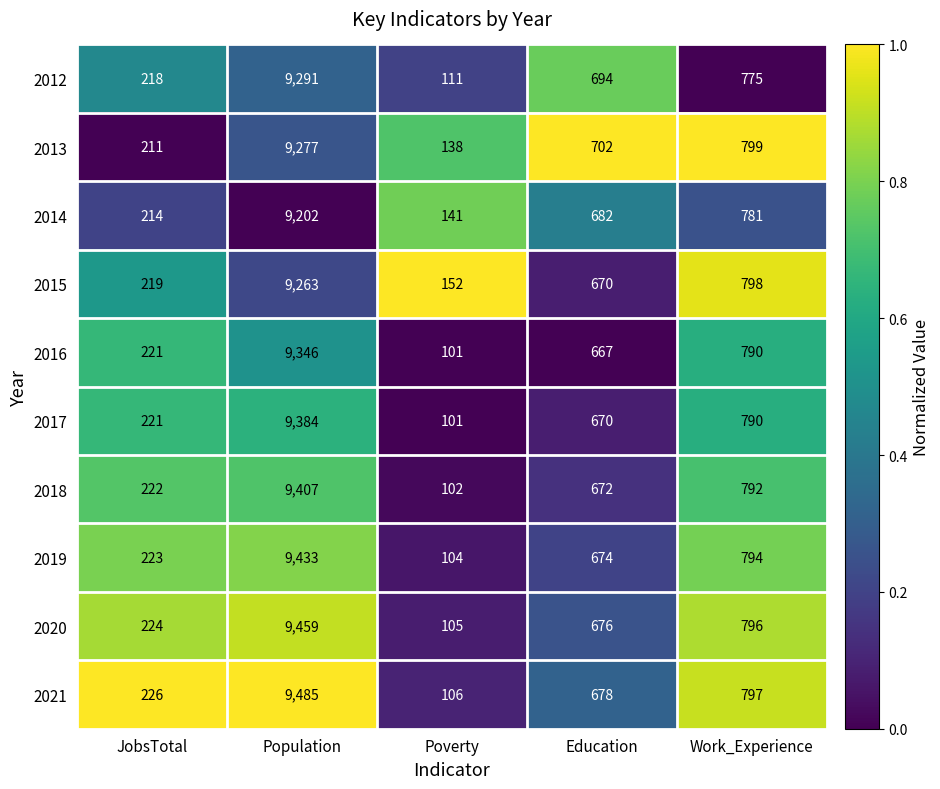

Where does the 2021 series first go above 678?

Population